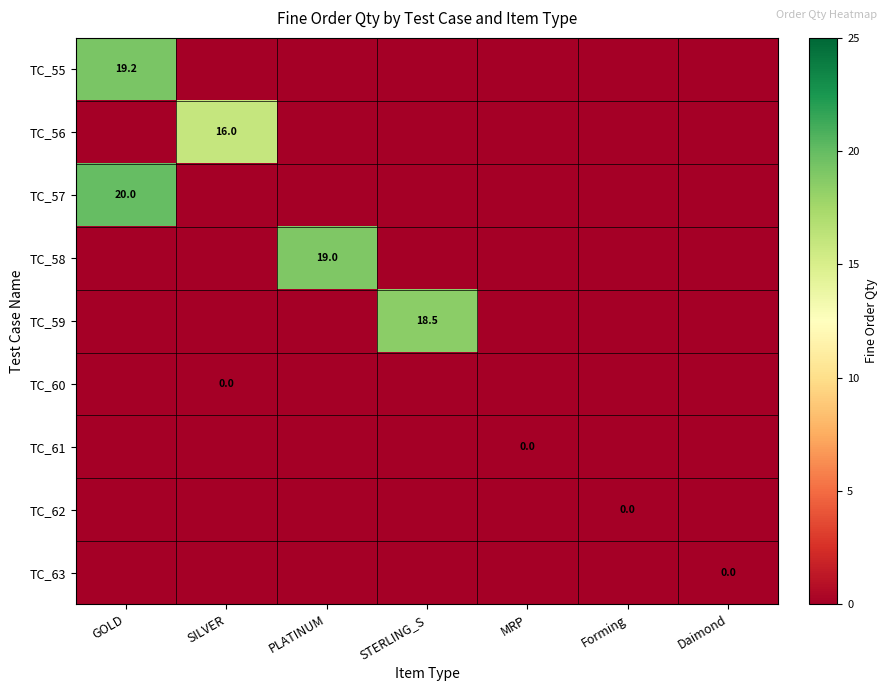

Is it true that TC_56 equals 7.3 at SILVER?

False